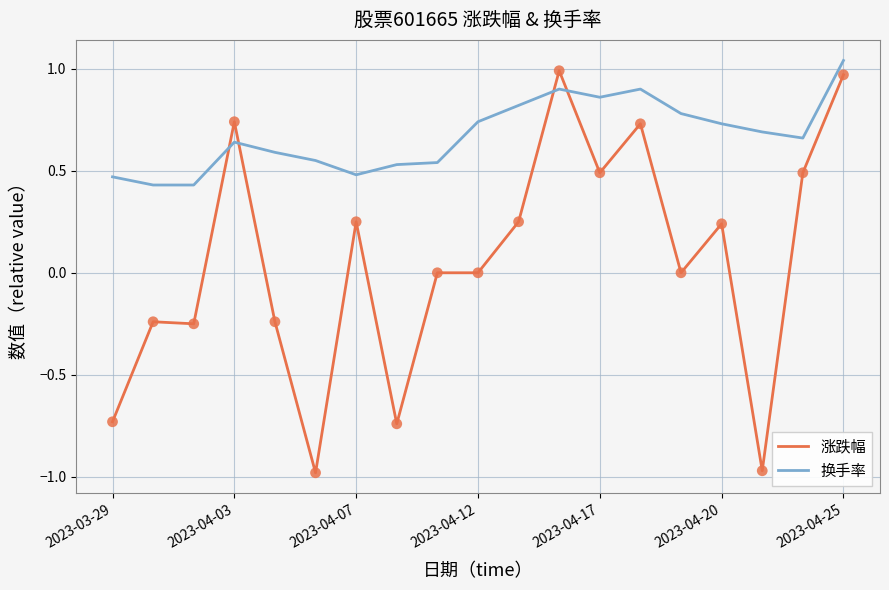

True or false: 涨跌幅 and 换手率 cross at least once.

True